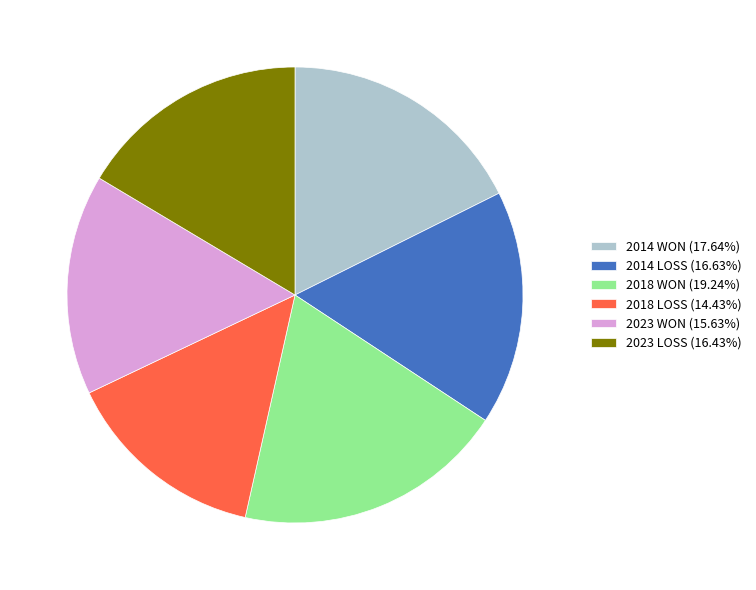

What is the ratio of the value at 2014 LOSS (16.63%) to the value at 2014 WON (17.64%)?

0.9